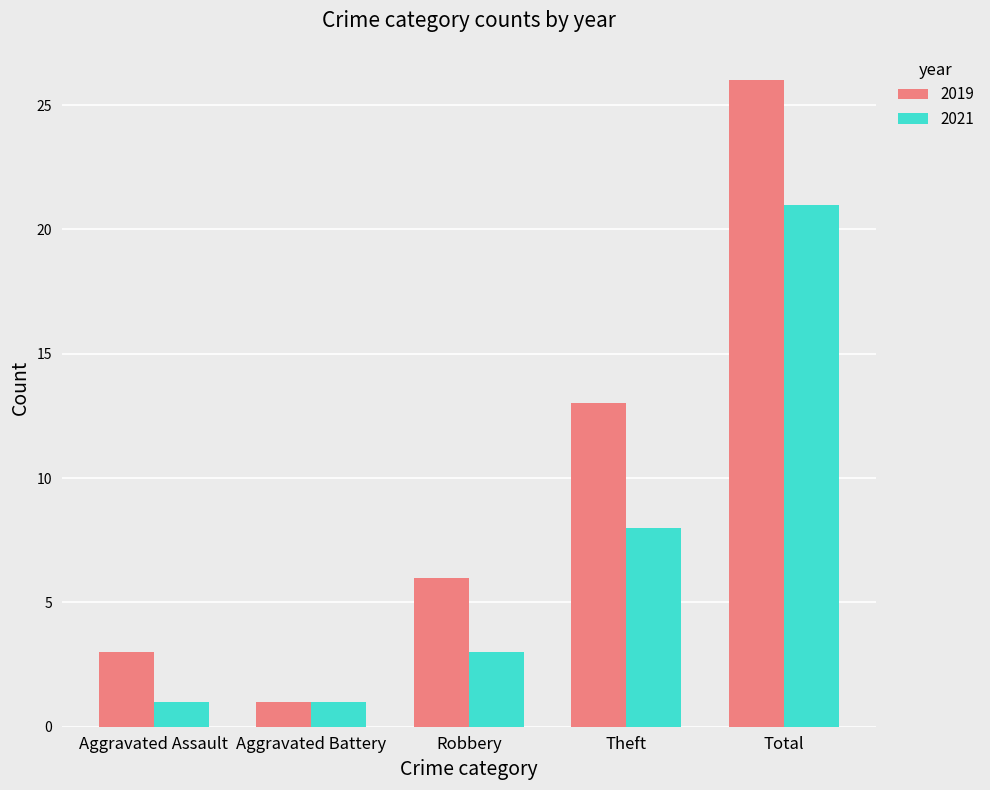

Does the chart contain stacked bars?

No